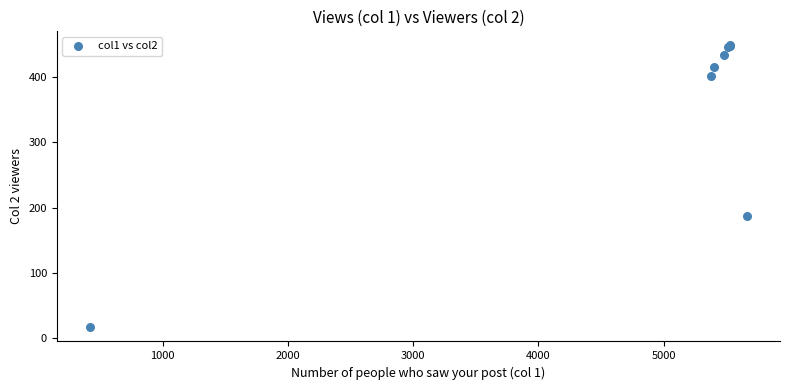

What Y value in the scatter plot is closest to 232?

188